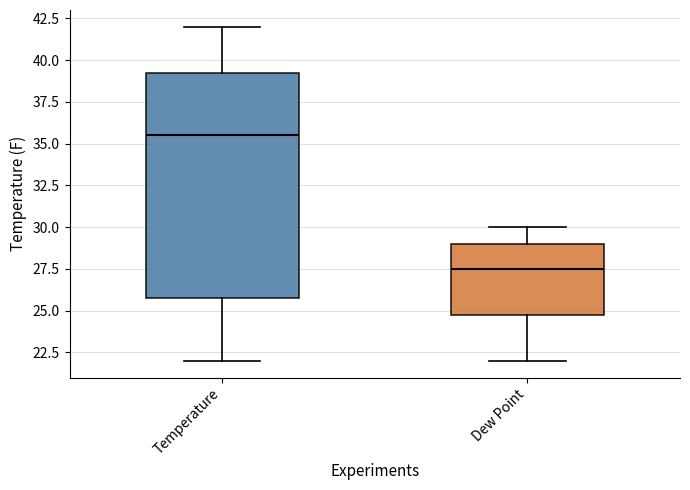

Reading left to right, transcribe this box plot: for each box, give where its median line is, the range the box spans, and where its two whiskers end, as read against the y-axis. The values are not printed on the chart, so give them approximately, as read against the axis.

Temperature: median 35.5, box 26.0 to 39.5, whiskers 22.0 to 42.0
Dew Point: median 27.5, box 25.0 to 29.0, whiskers 22.0 to 30.0